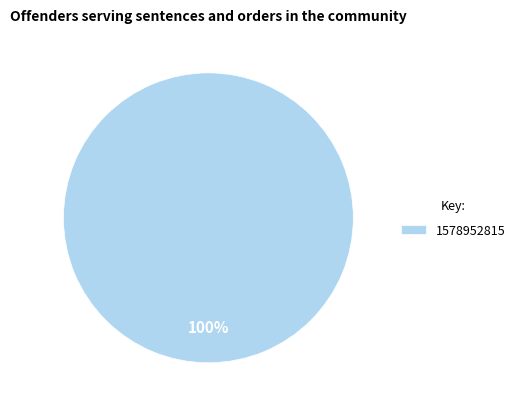

Is it true that 1578952815 is 91% of the pie?

False